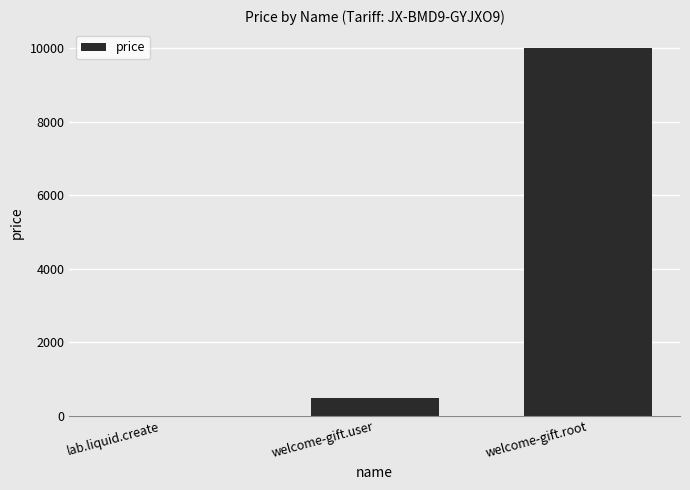

How many categories are shown in the chart?

3